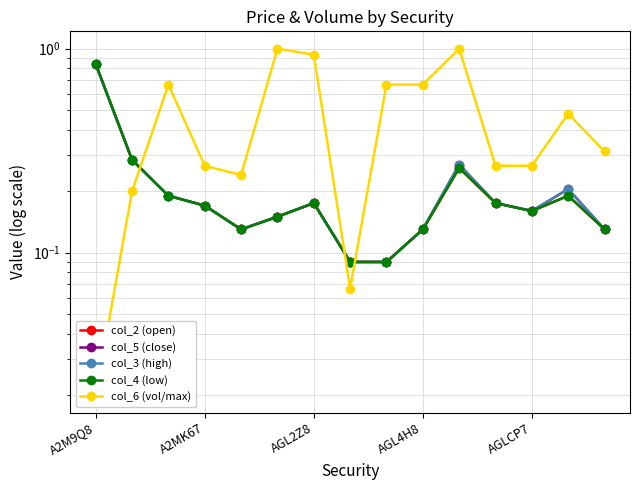

True or false: col_6 (vol/max) has more than 1 interior local peaks.

True